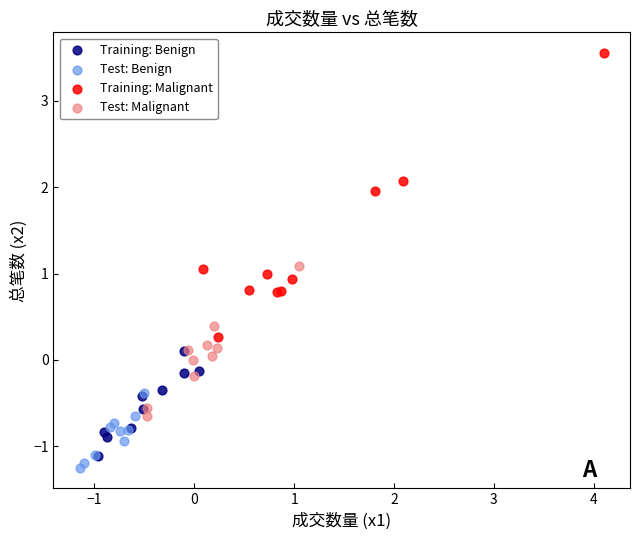

Which series has the widest spread of Y values?

Training: Malignant